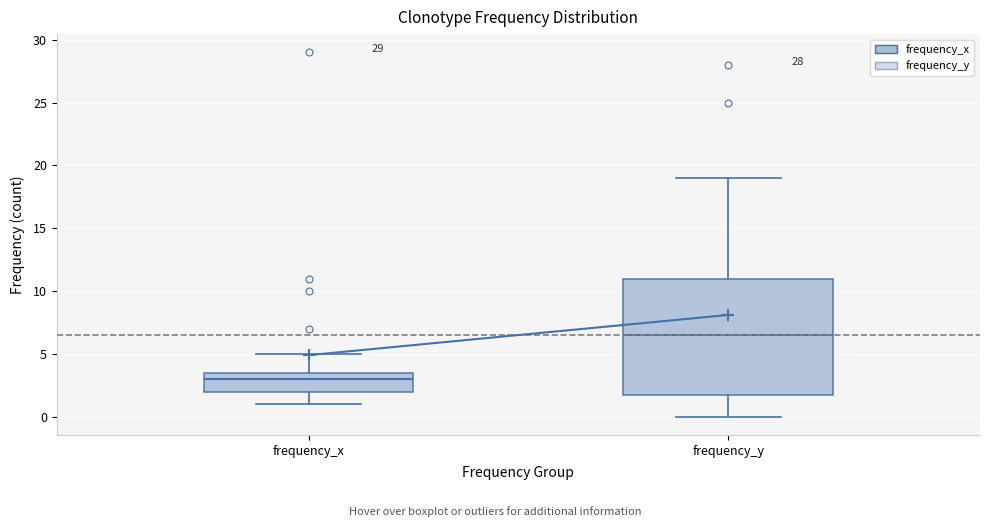

Which box is the tallest, from its lower edge to its upper edge?

frequency_y